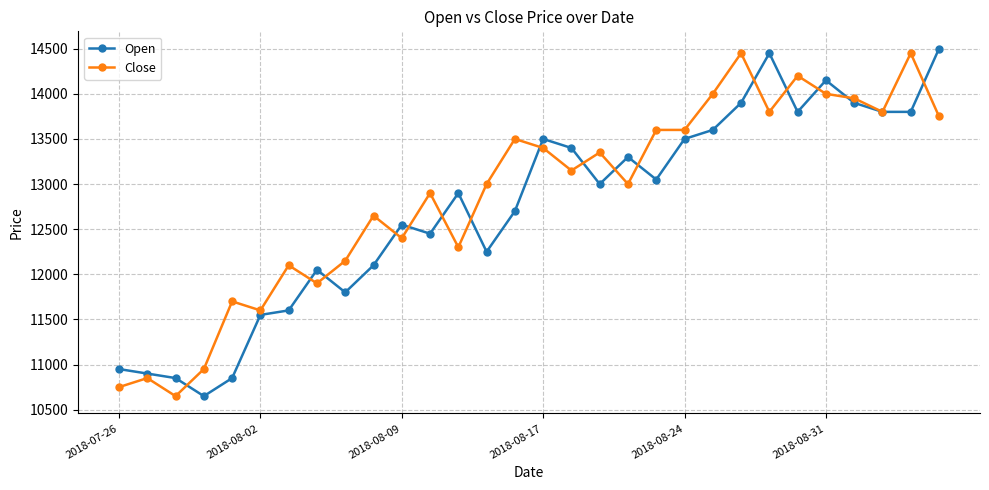

Which series has the largest range (max minus min)?

Open